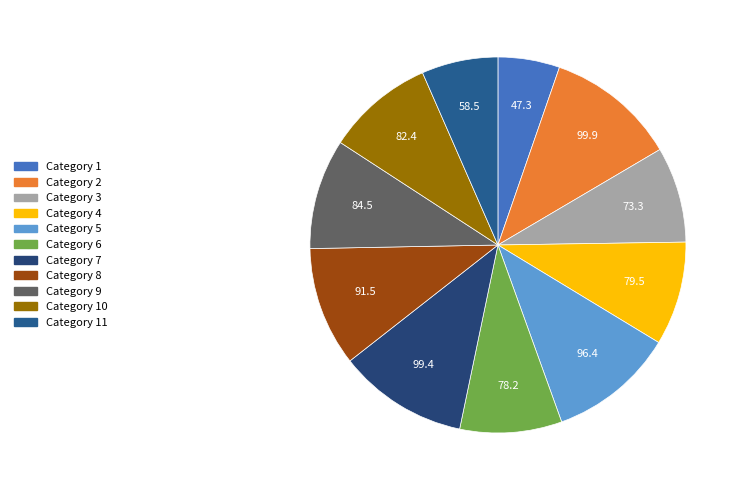

How many slices are in this pie chart?

11